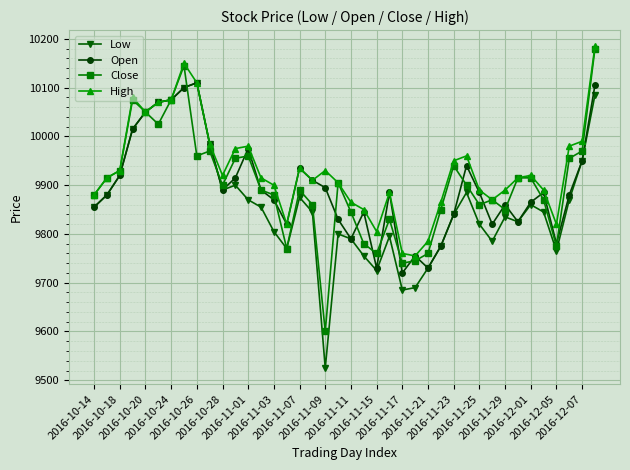

Which series has the largest total across all categories?

High